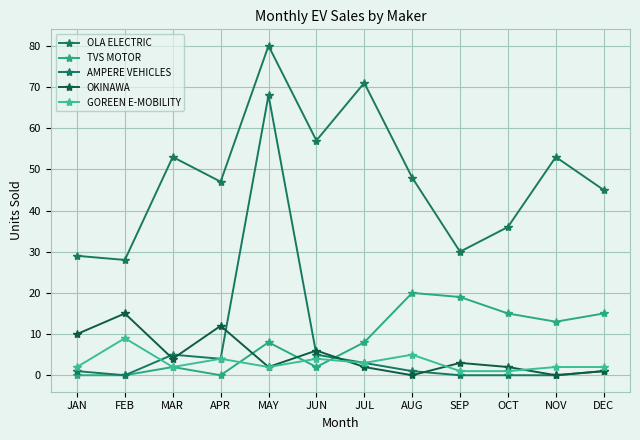

At which label is GOREEN E-MOBILITY closest to 5?

AUG